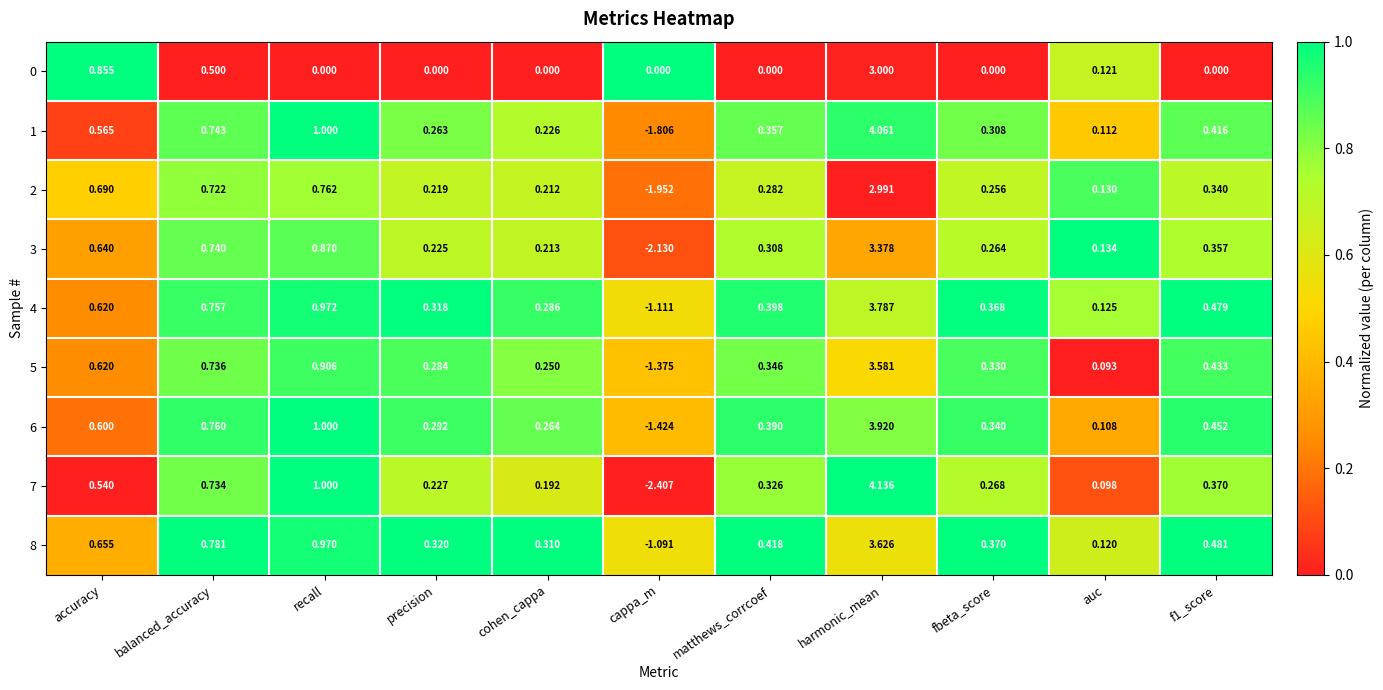

Is the value of 2 at precision greater than the value of 1 at fbeta_score?

No